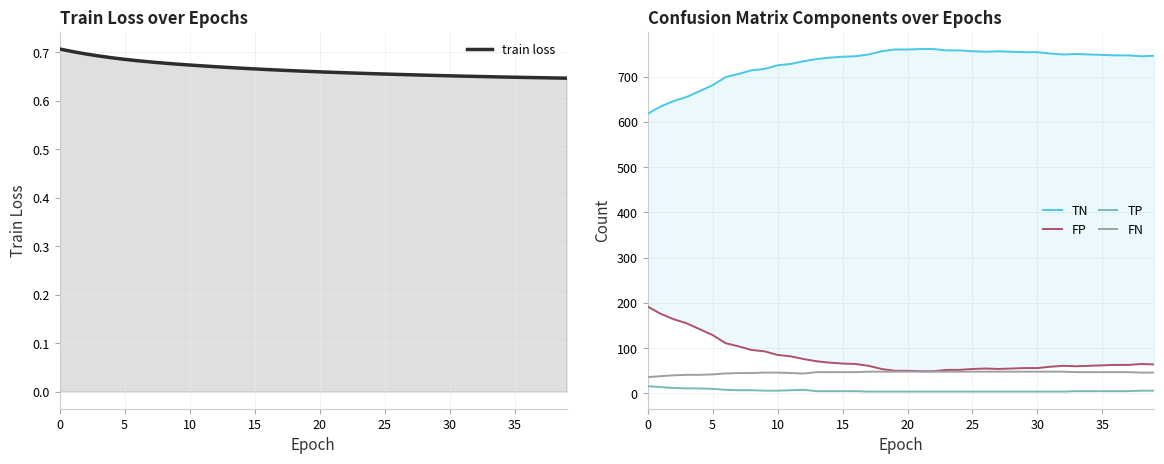

How many lines are shown in the chart?

5